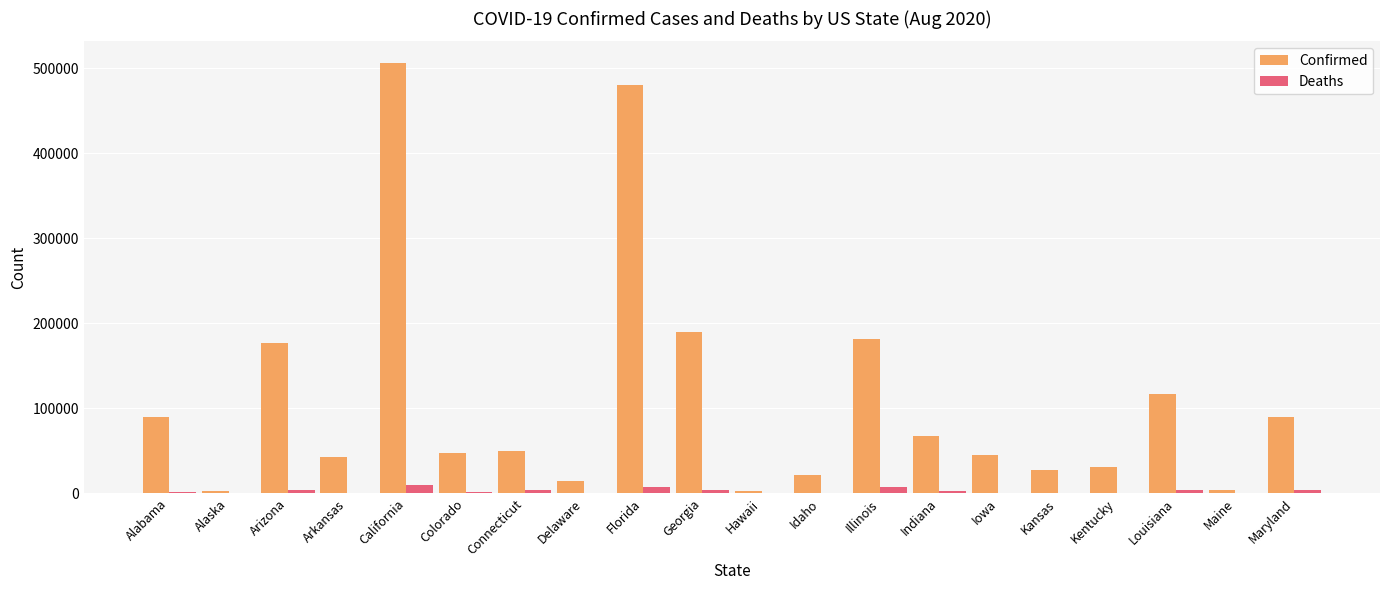

What is the sum of all Confirmed values?

2187590